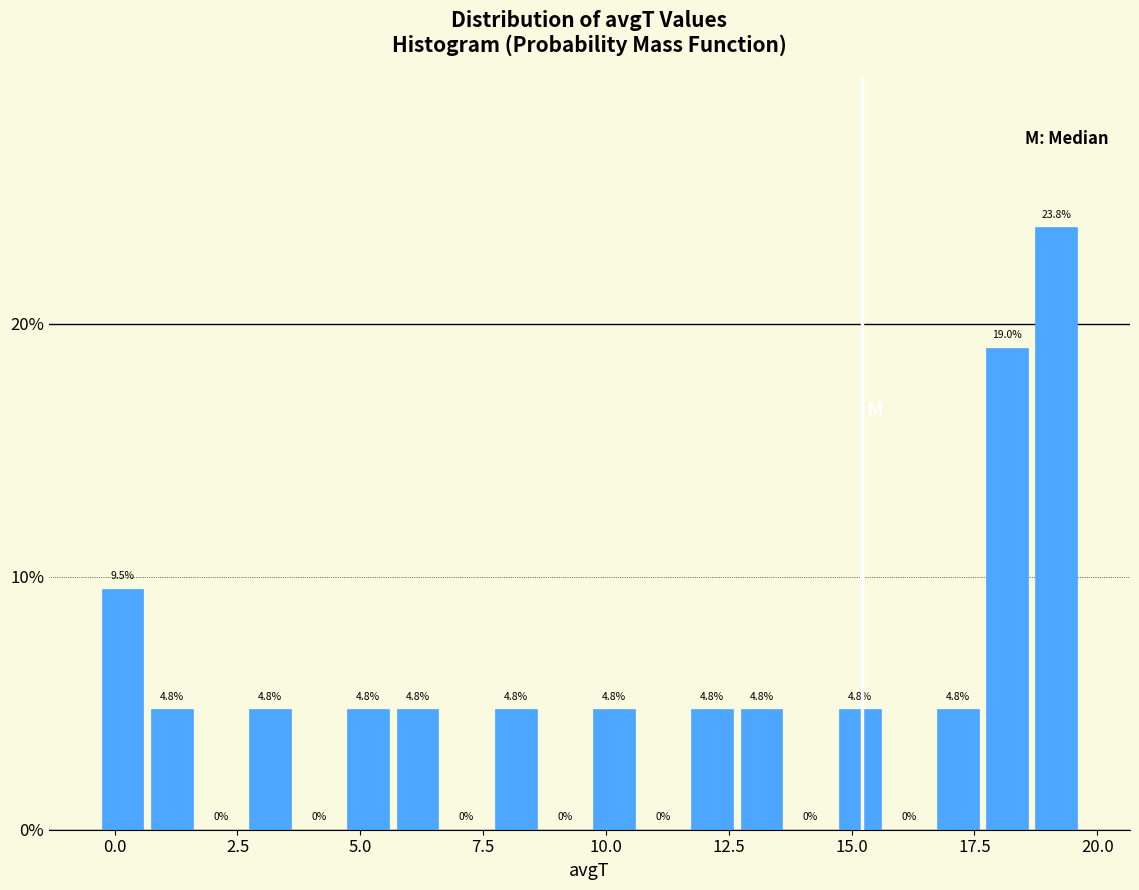

Around what value on the x-axis is the tallest bar? Give the approximate position of its centre, as read against the axis.

19.0